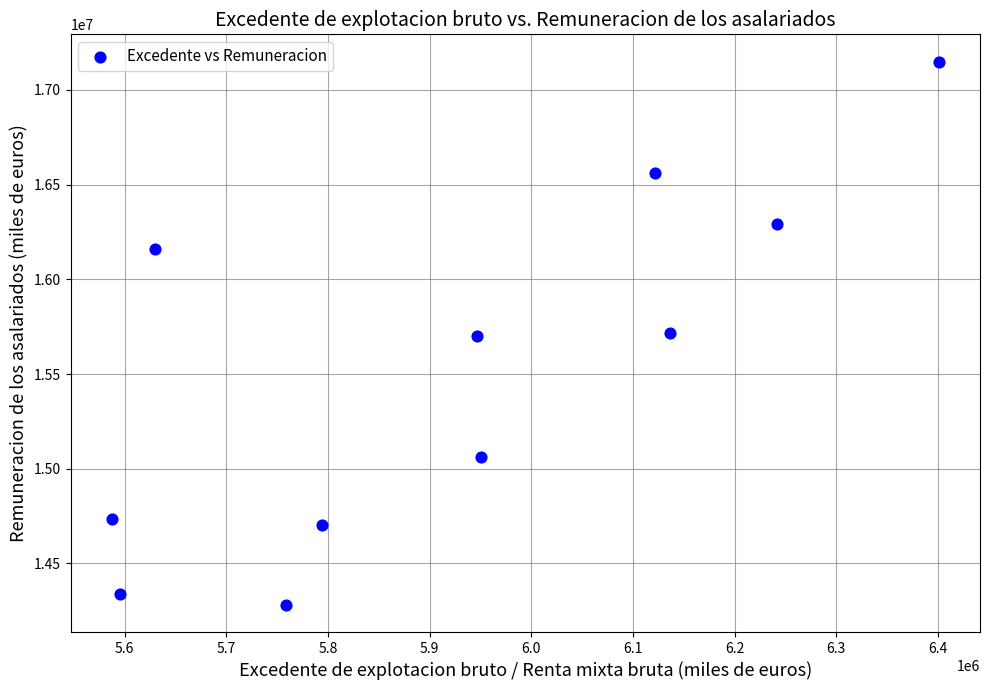

What is the average Y value?

15518280